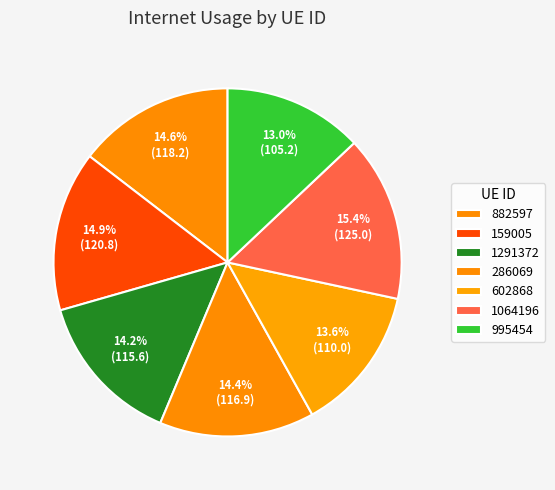

Count the number of slices in the pie.

7